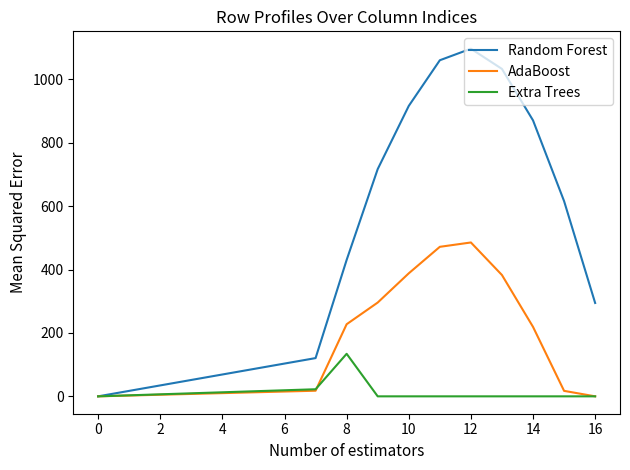

List the series in order of their peak value, highest first.

Random Forest, AdaBoost, Extra Trees